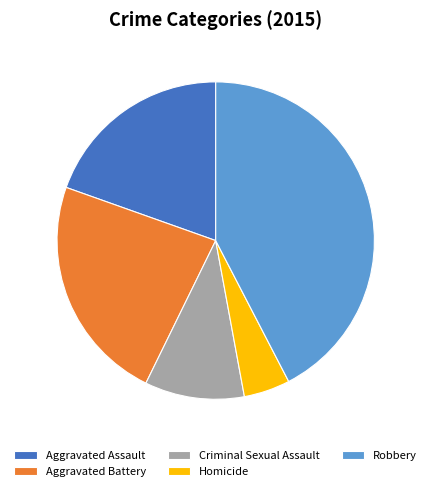

The Robbery slice represents 42% of the pie. True or false?

True